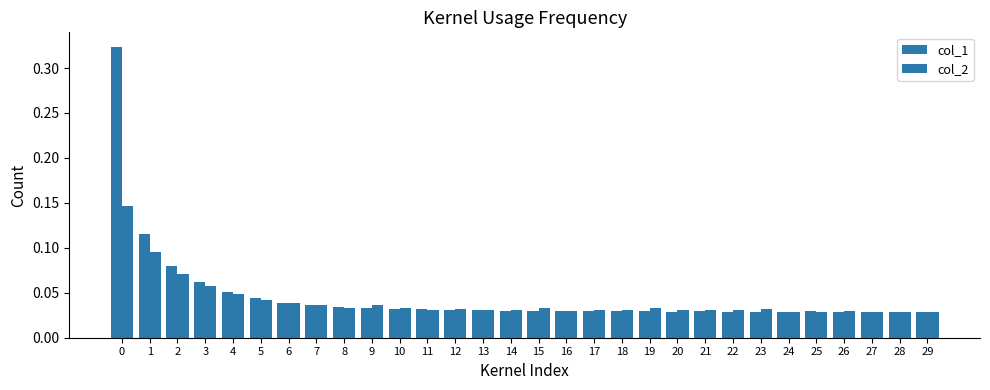

Is the value of col_1 at 9 greater than the value of col_2 at 0?

No